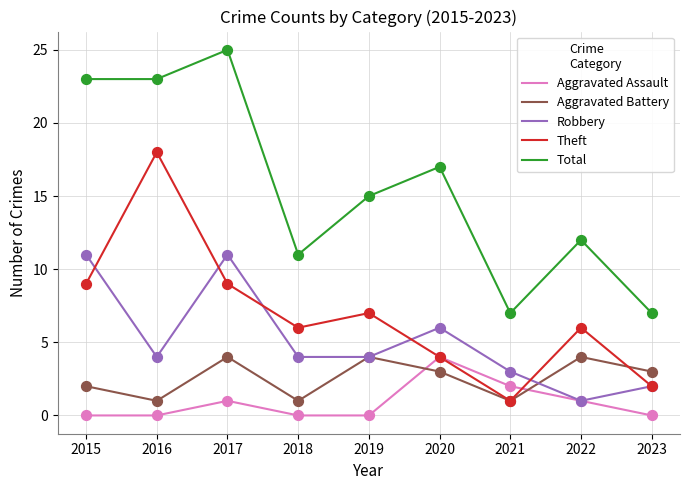

Is the value of Aggravated Battery at 2020 greater than the value of Robbery at 2023?

Yes